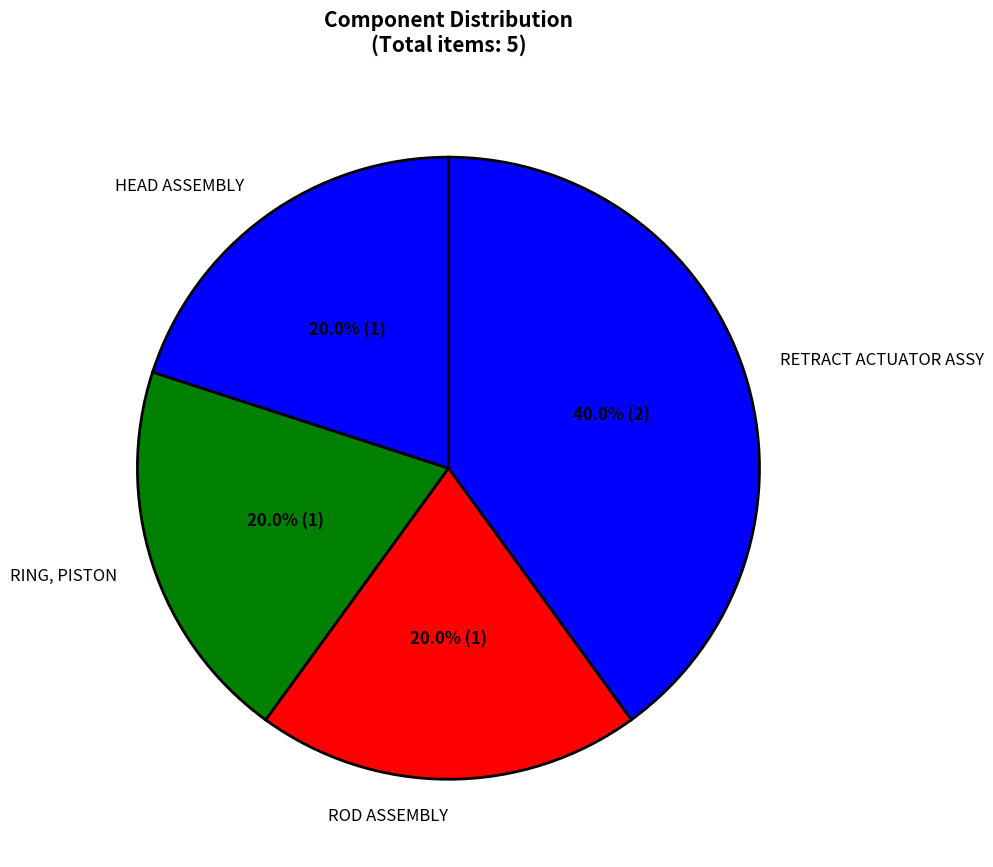

To the nearest percent, what portion does RING, PISTON represent?

20%